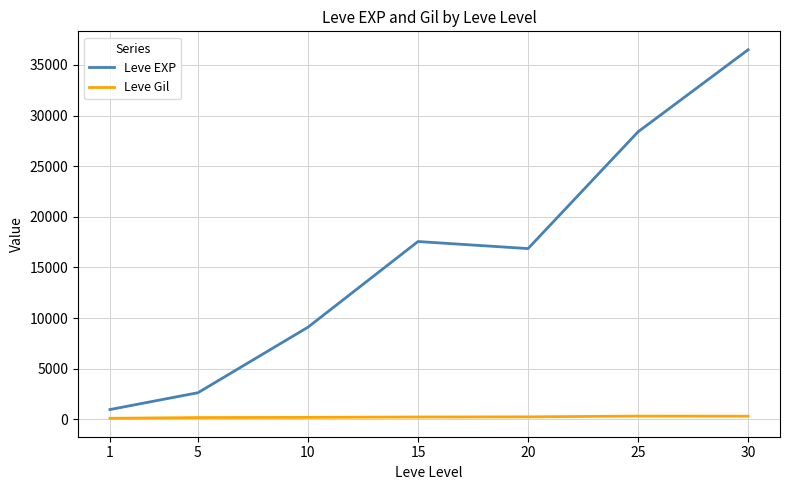

Is the value of Leve Gil at 20 greater than the value of Leve EXP at 20?

No